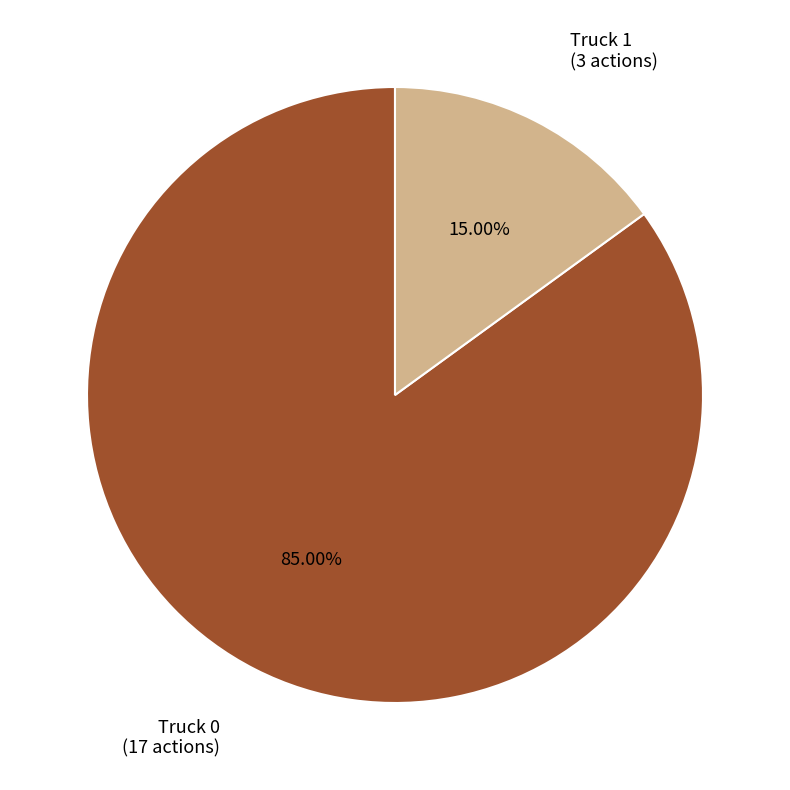

Does any single category account for the majority?

Yes